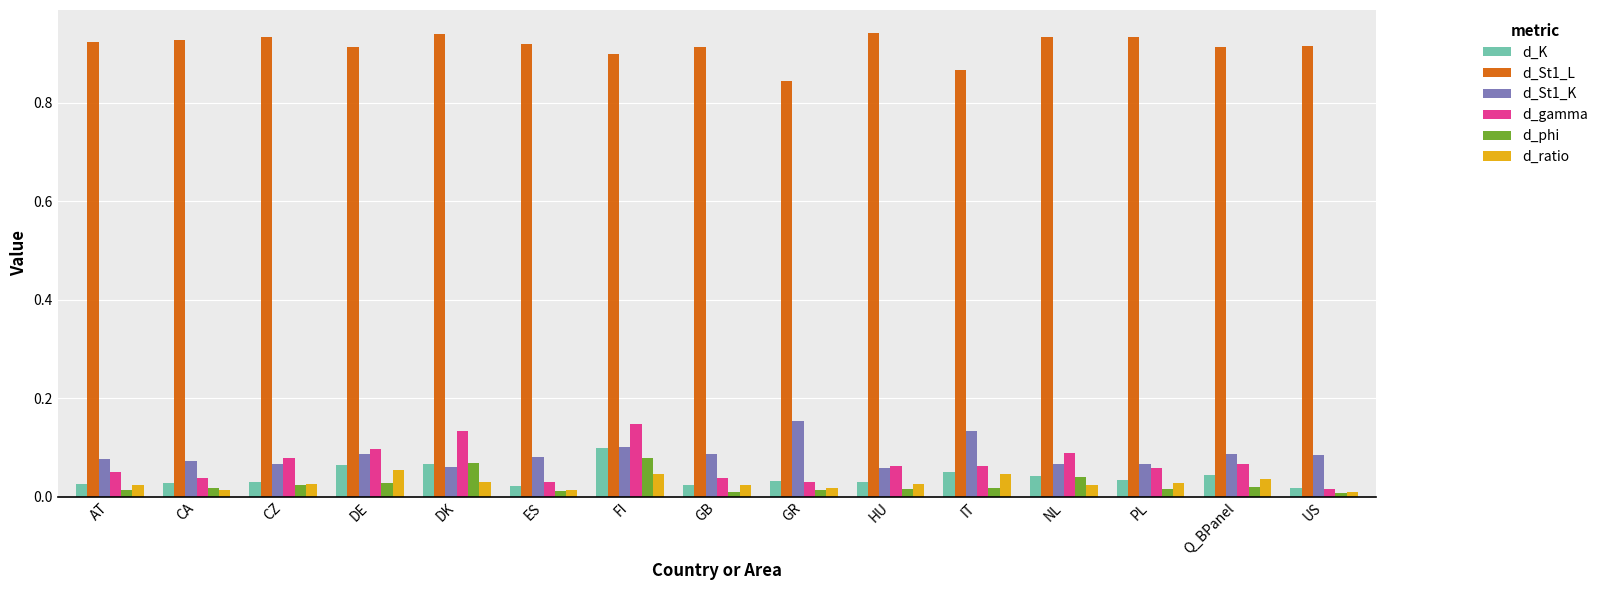

True or false: d_St1_L has a value of 0.9 at US.

True